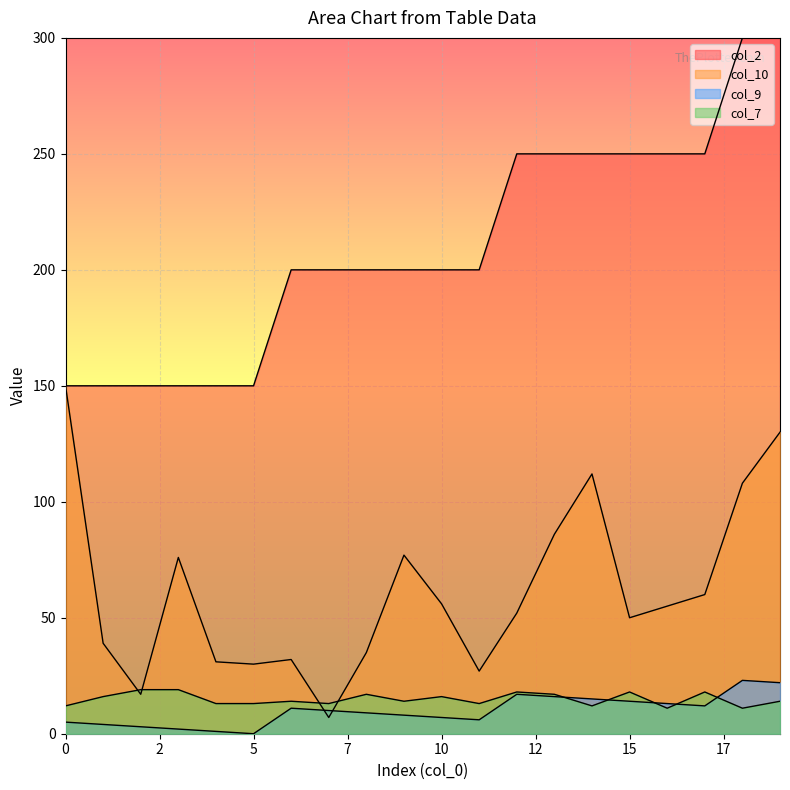

What is the difference between the second highest and minimum values in the col_10 series?

123